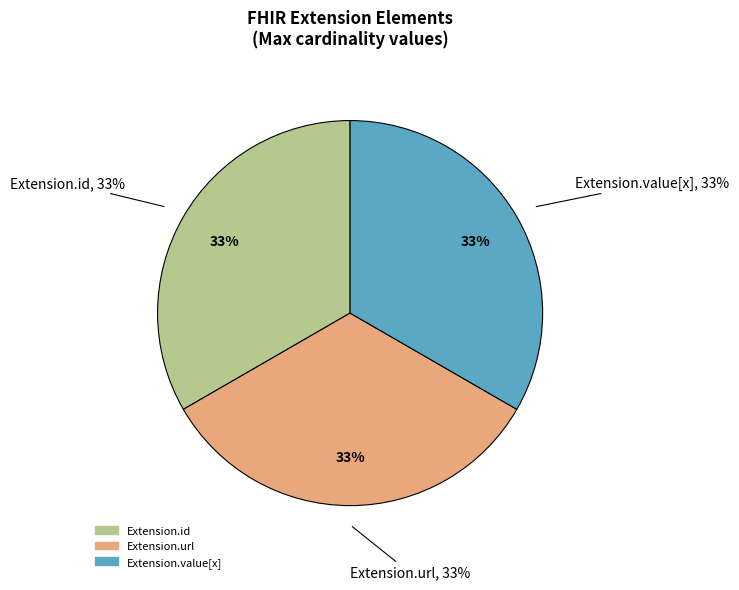

Count the number of slices in the pie.

5